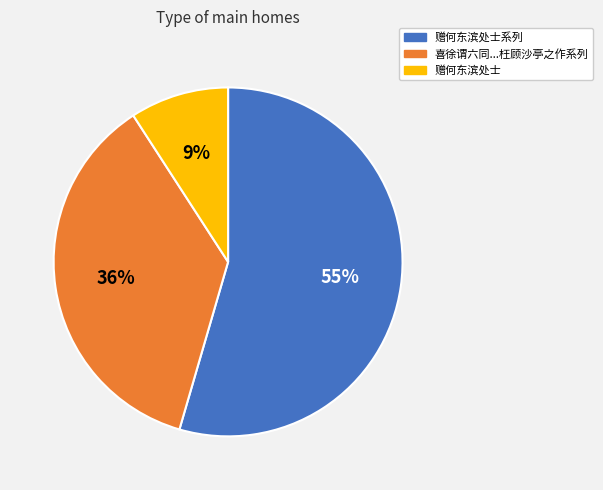

Is there any slice that represents more than half of the pie?

Yes